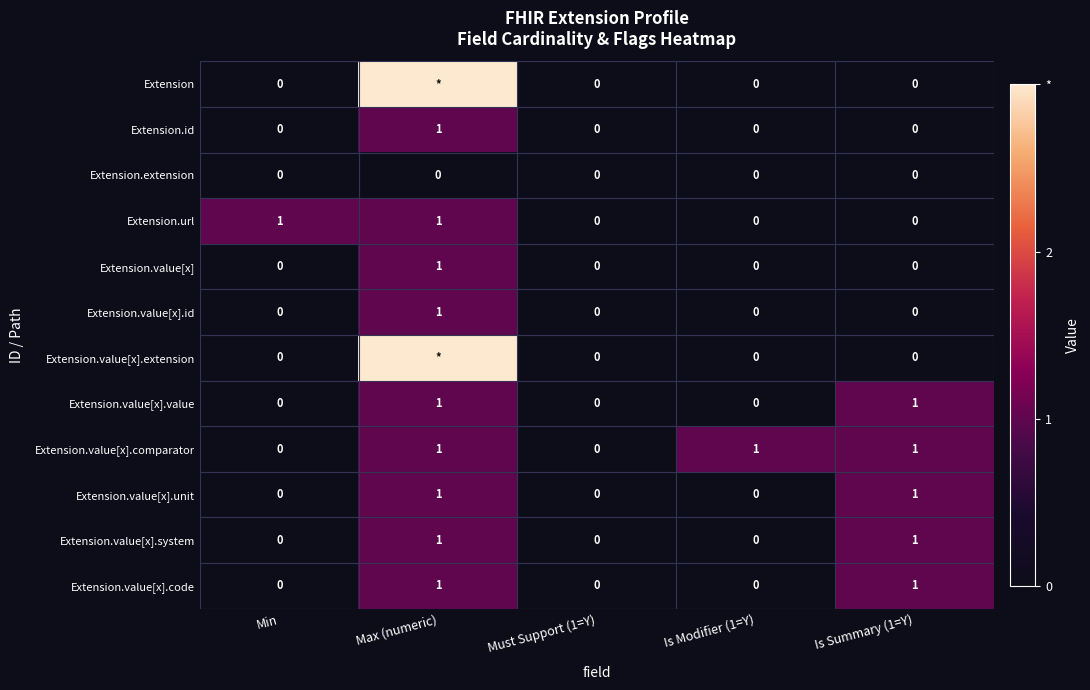

Is the value of Extension.url at Max (numeric) greater than the value of Extension.value[x].id at Is Summary (1=Y)?

Yes